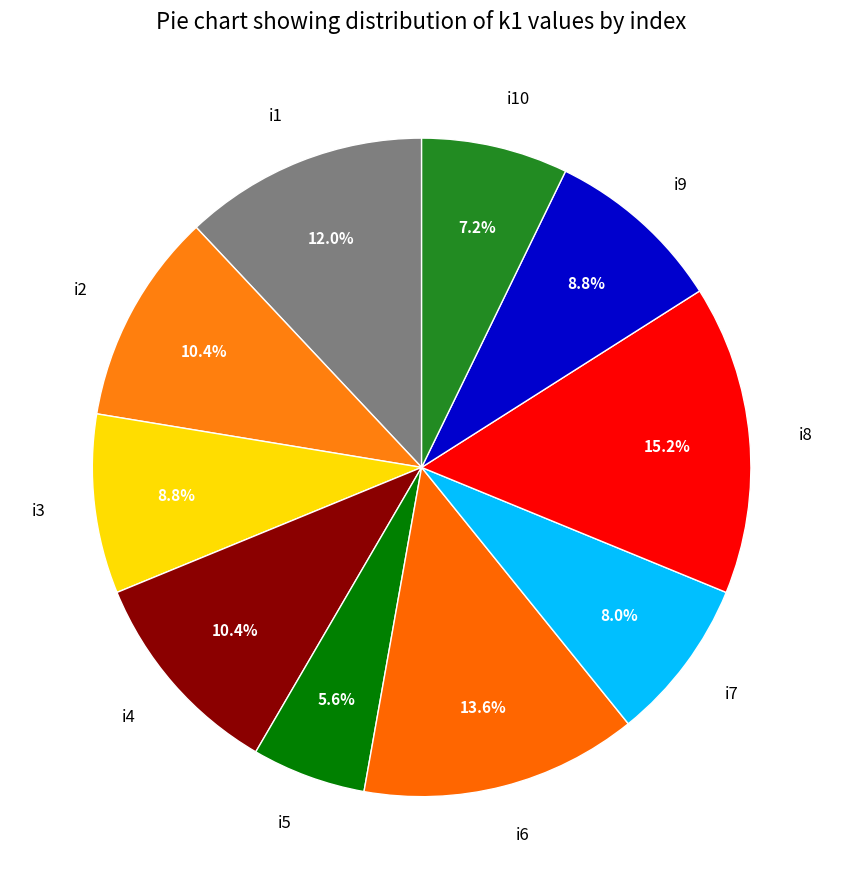

To the nearest percent, what is the difference between the i5 and i10 slice percentages?

2%